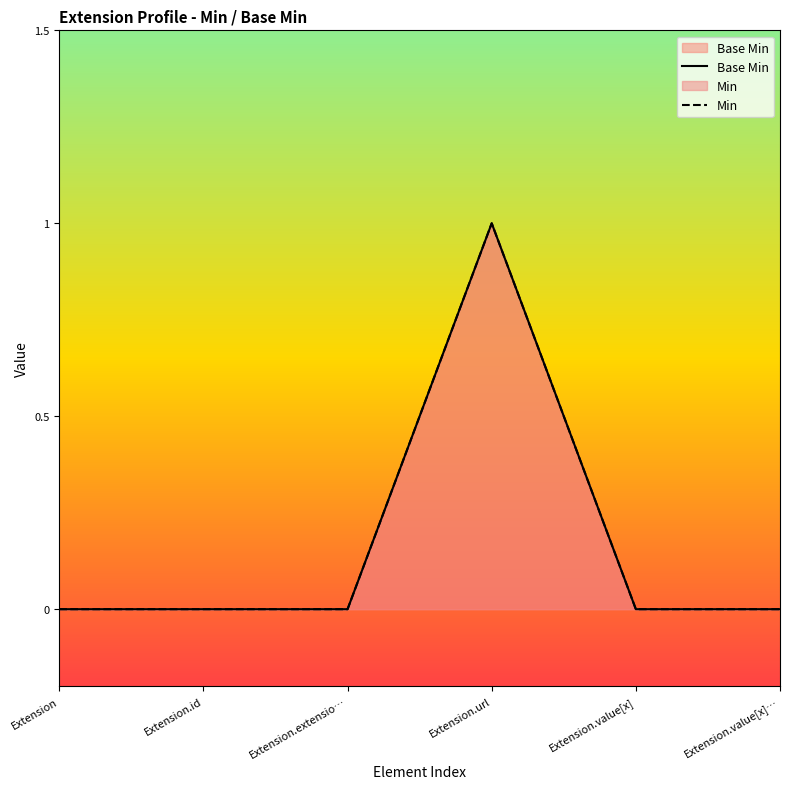

Is the value of Base Min at Extension greater than the value of Min at Extension.extensio…?

No